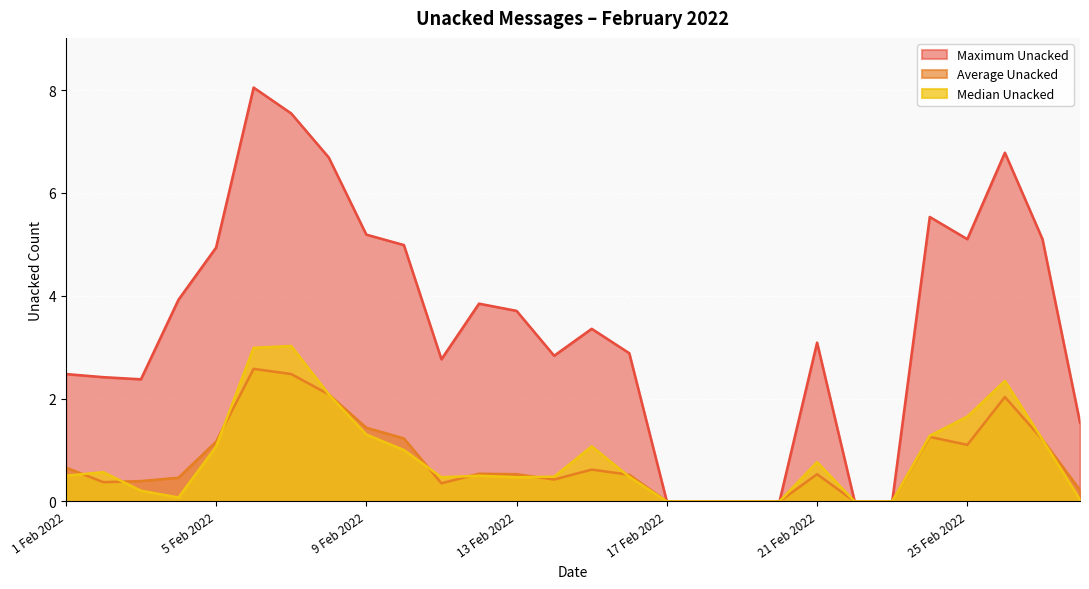

The Median Unacked series shows 3.8 at 26 Feb 2022. True or false?

False